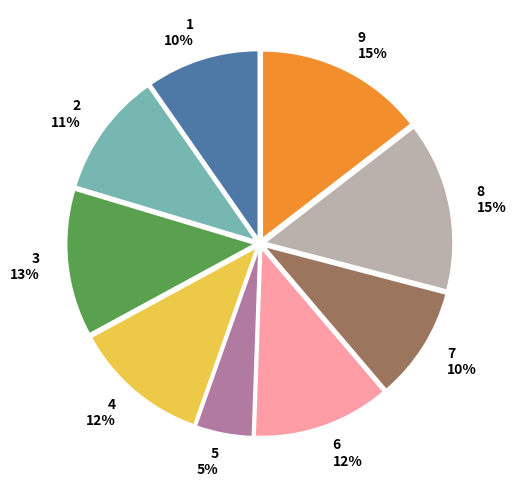

Does any single category account for the majority?

No